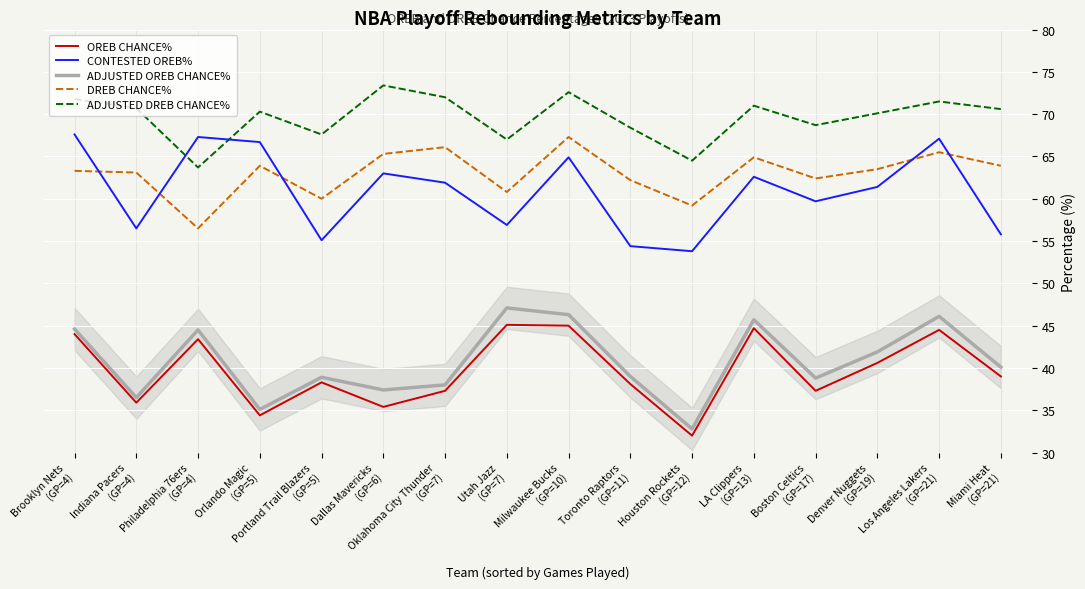

True or false: ADJUSTED OREB CHANCE% and OREB CHANCE% intersect in this chart.

False